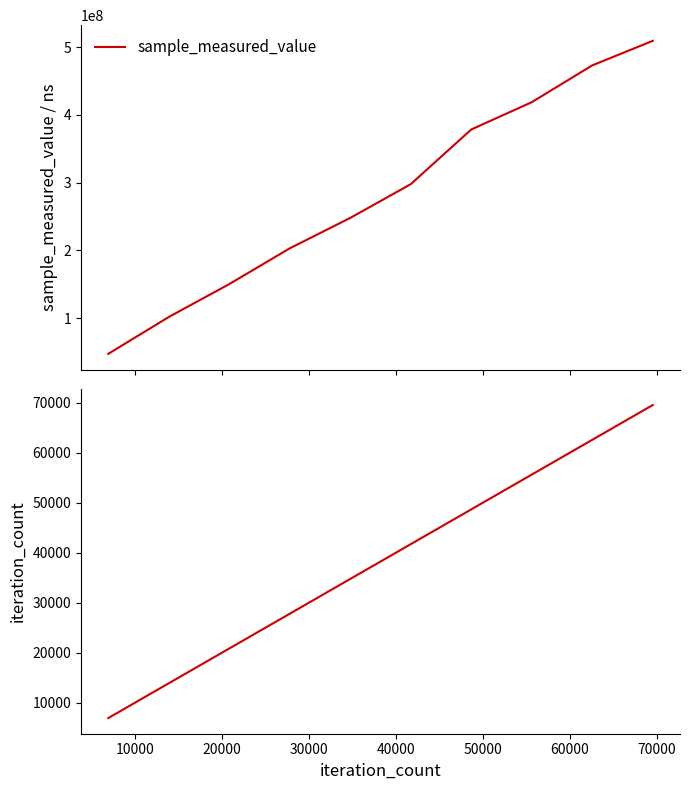

What is the highest value of the sample_measured_value series?

509366569